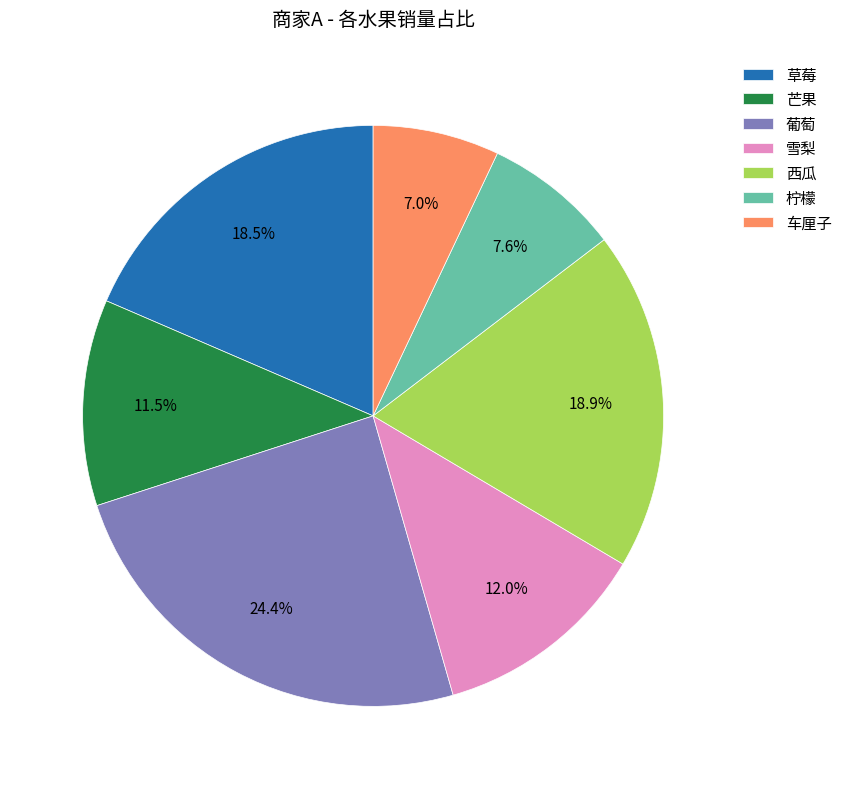

To the nearest percent, what is the combined percentage of 葡萄 and 雪梨?

36%